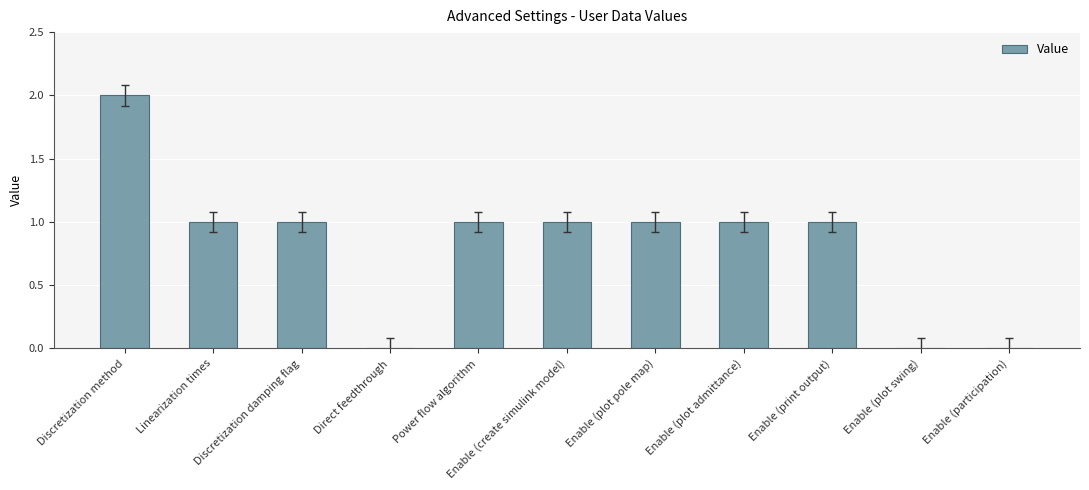

Reading right to left, extract all data points from this chart.

Enable (participation)=0	Enable (plot swing)=0	Enable (print output)=1	Enable (plot admittance)=1	Enable (plot pole map)=1	Enable (create simulink model)=1	Power flow algorithm=1	Direct feedthrough=0	Discretization damping flag=1	Linearization times=1	Discretization method=2